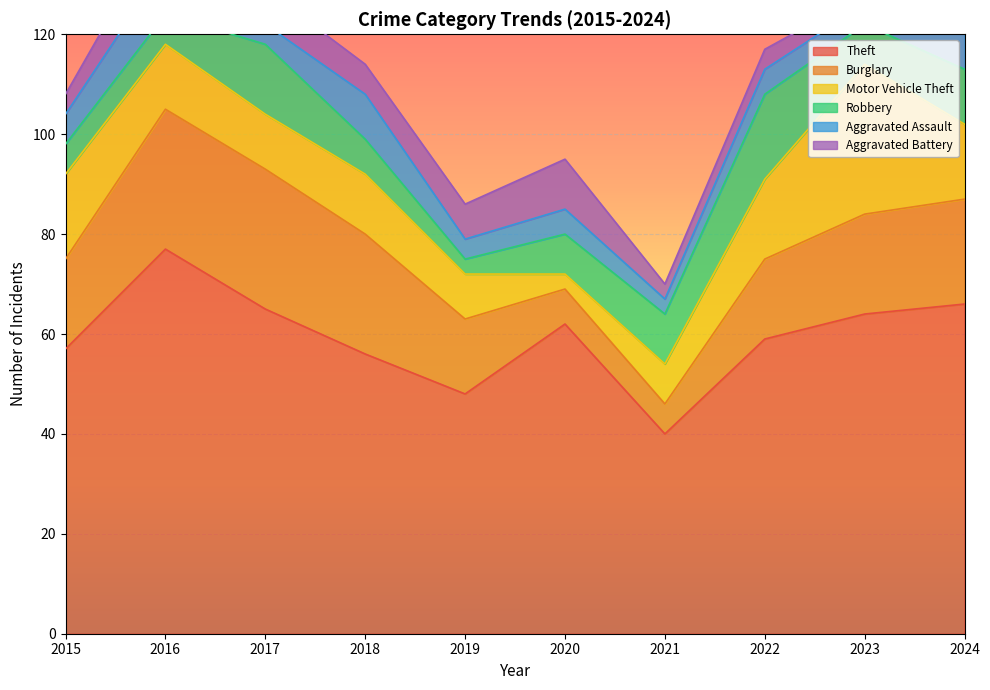

Is it true that Motor Vehicle Theft equals 5 at 2021?

False